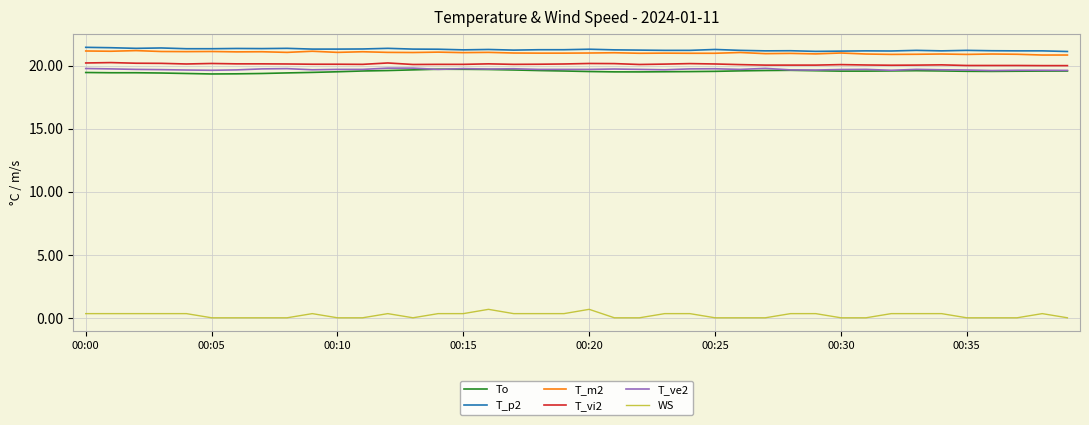

What is the maximum value for WS?

0.7